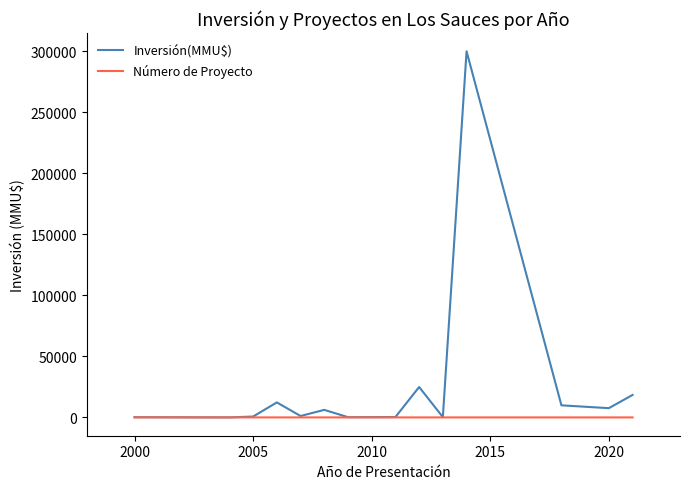

Which series has the largest total across all categories?

Inversión(MMU$)